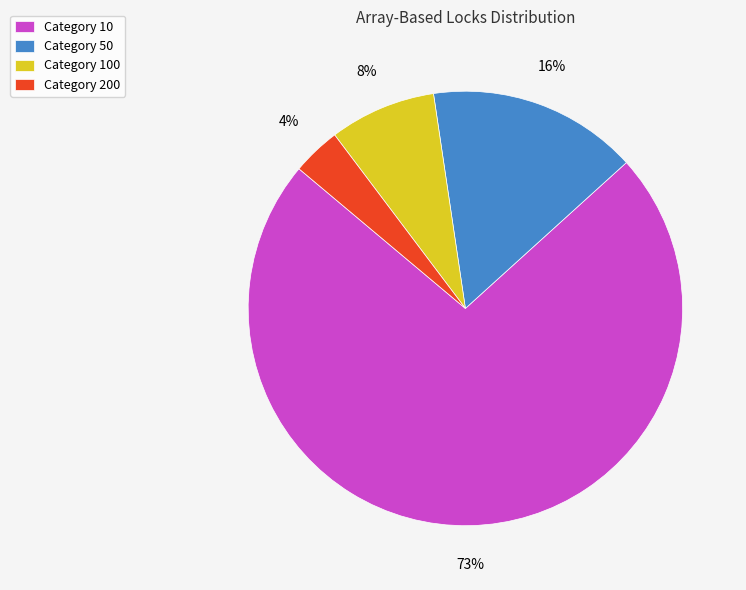

Is Category 10 the majority of the pie?

Yes